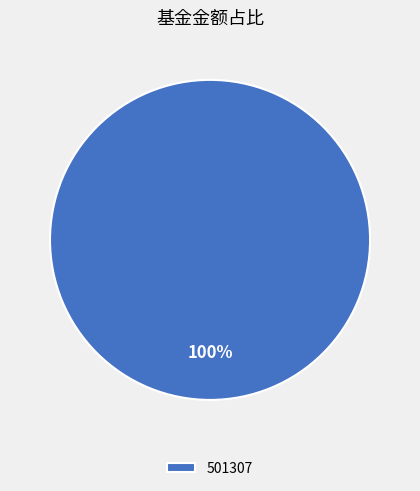

Rank the categories by value from highest to lowest.

501307